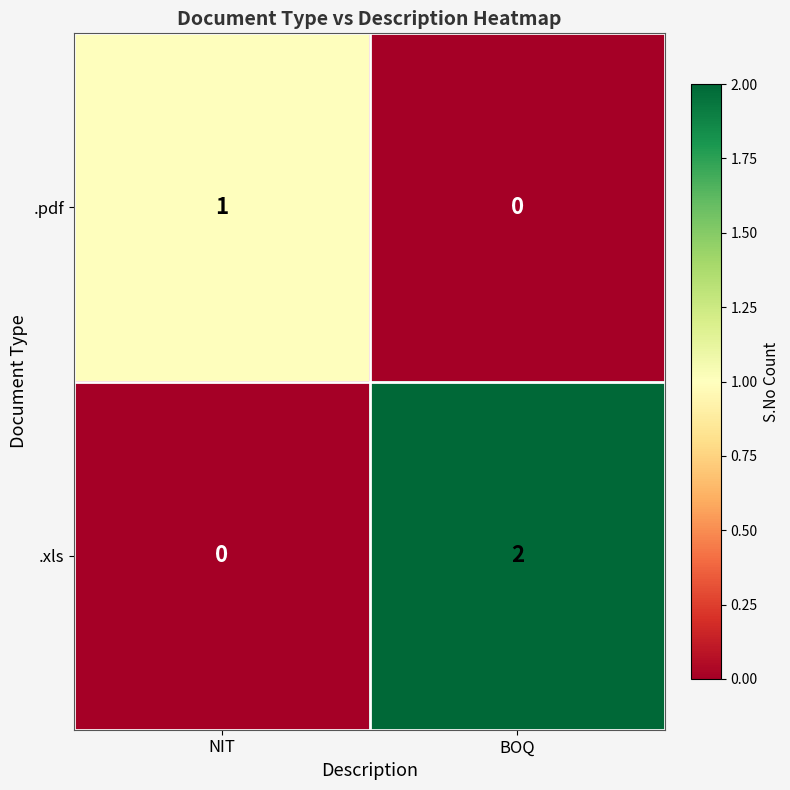

Which label corresponds to the largest value in the chart?

BOQ